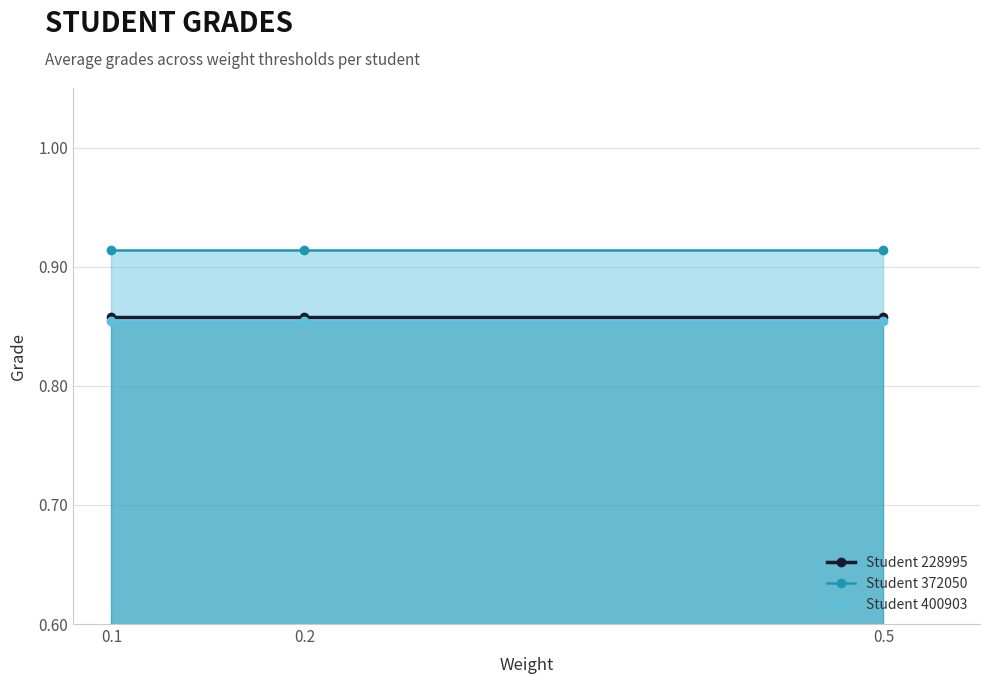

How many lines are shown in the chart?

3